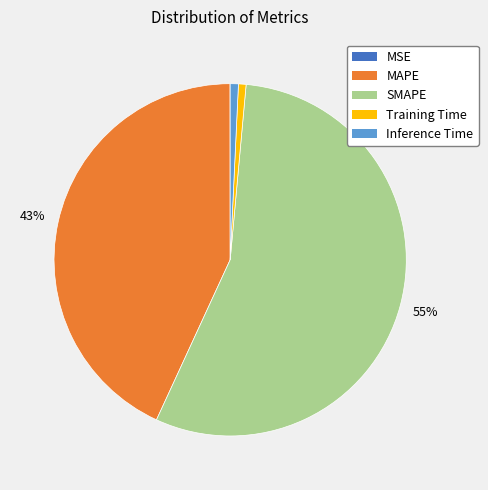

Combined, do SMAPE and Inference Time account for over 50%?

Yes